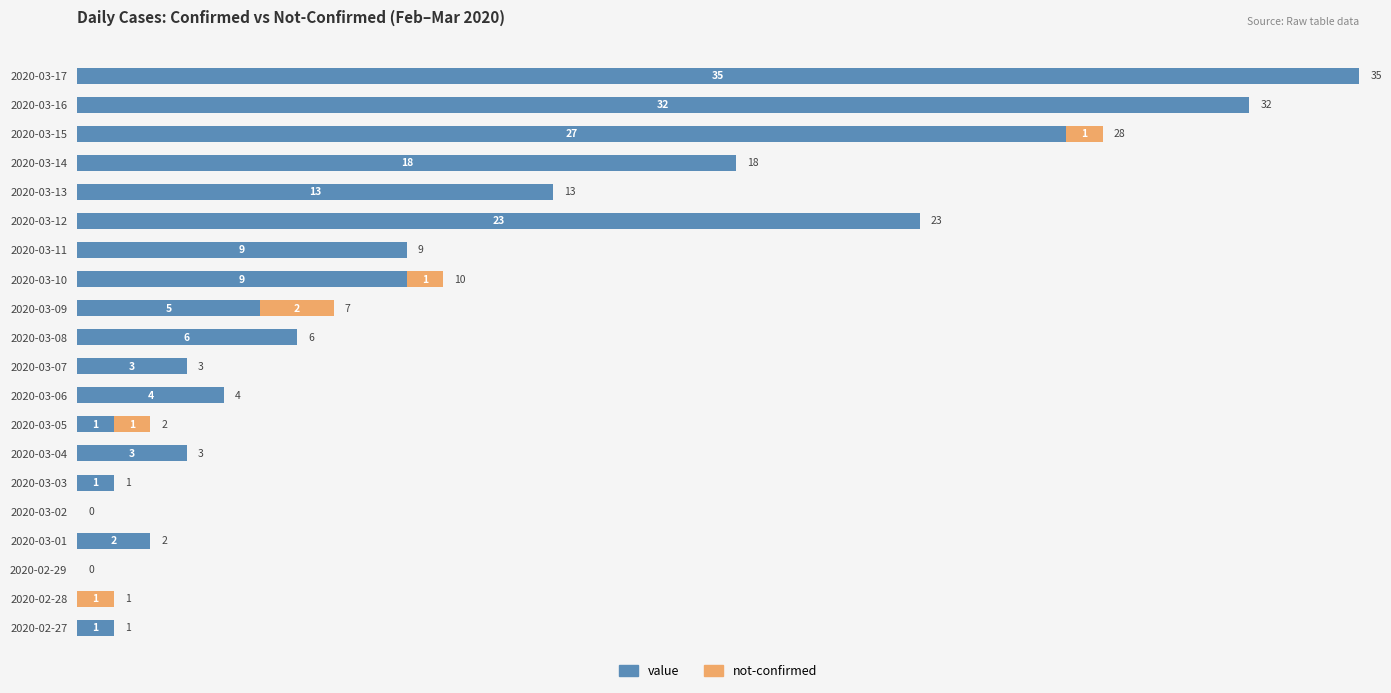

What is the sum of the value values at 2020-03-13 and 2020-03-15?

40